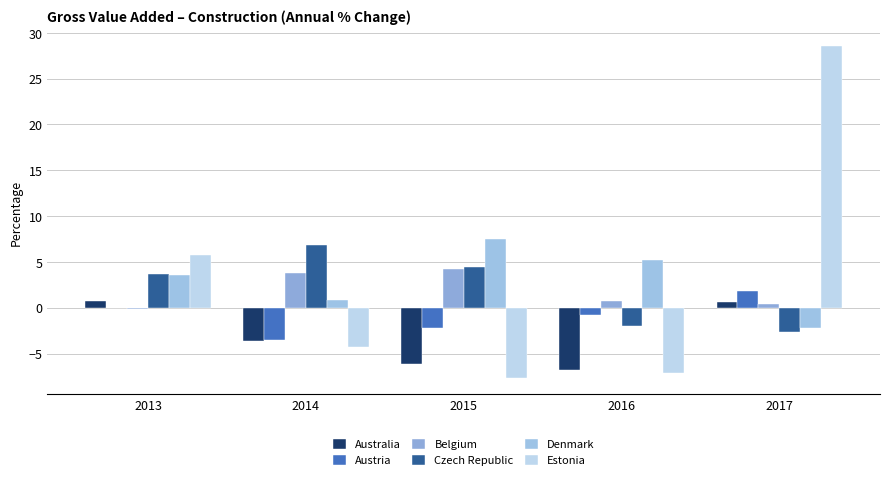

Are the bars grouped side by side (vs. stacked)?

Yes